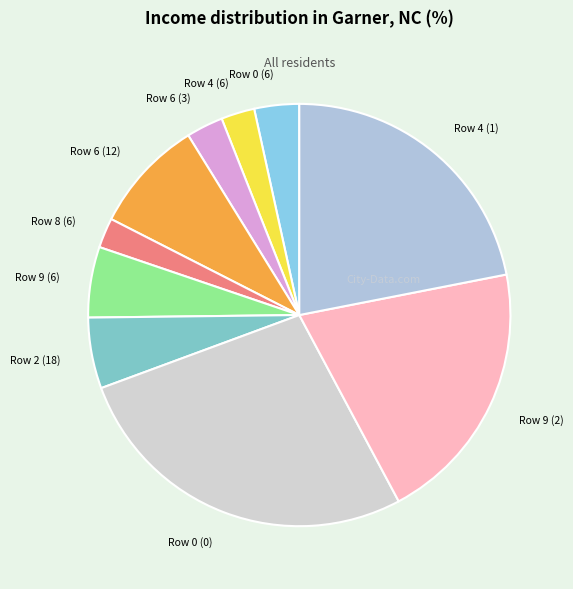

Combined, do Row 0 (0) and Row 0 (6) account for over 50%?

No